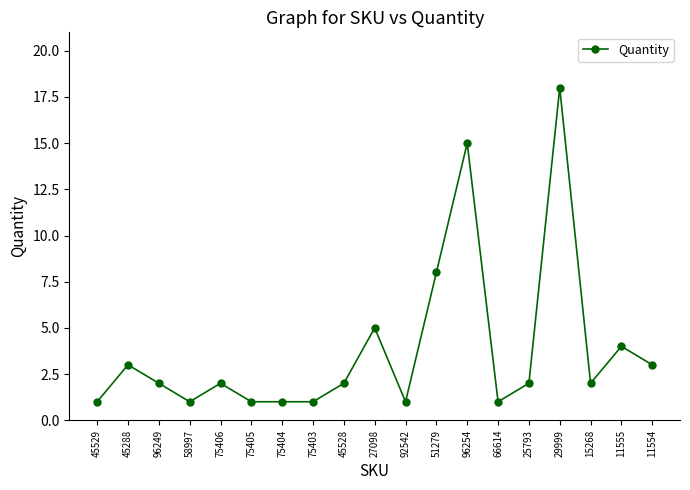

Where does the data first go above 2?

45288